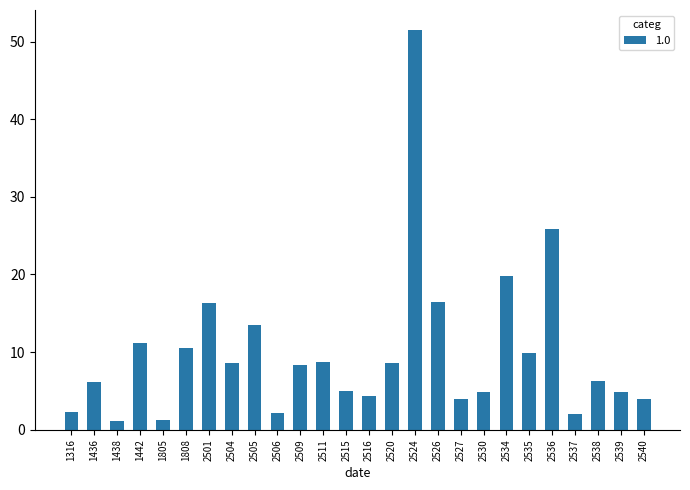

What is the change in value from 1438 to 2535?

+8.8